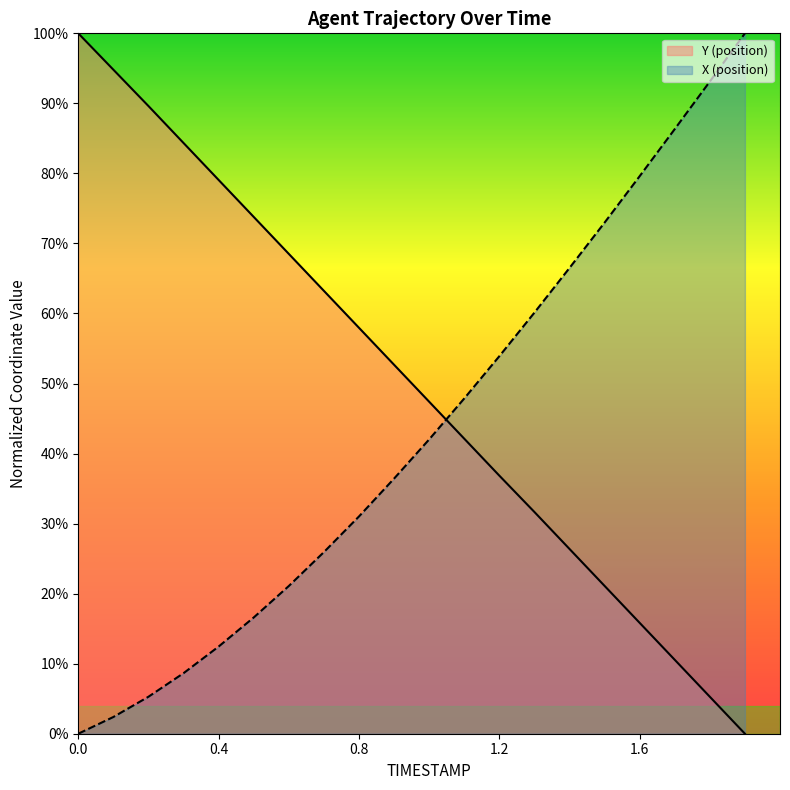

How many values in the Y series exceed 52?

10